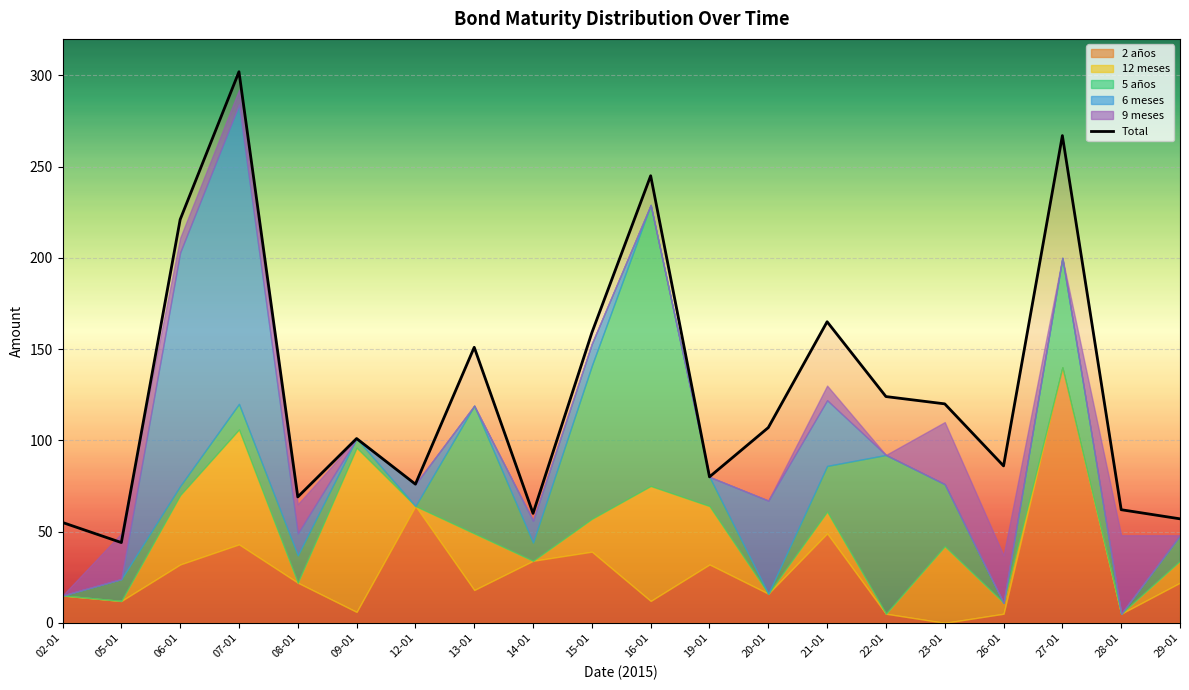

List the labels in order of value, smallest first.

05-01, 02-01, 29-01, 14-01, 28-01, 08-01, 12-01, 19-01, 26-01, 09-01, 20-01, 23-01, 22-01, 13-01, 15-01, 21-01, 06-01, 16-01, 27-01, 07-01